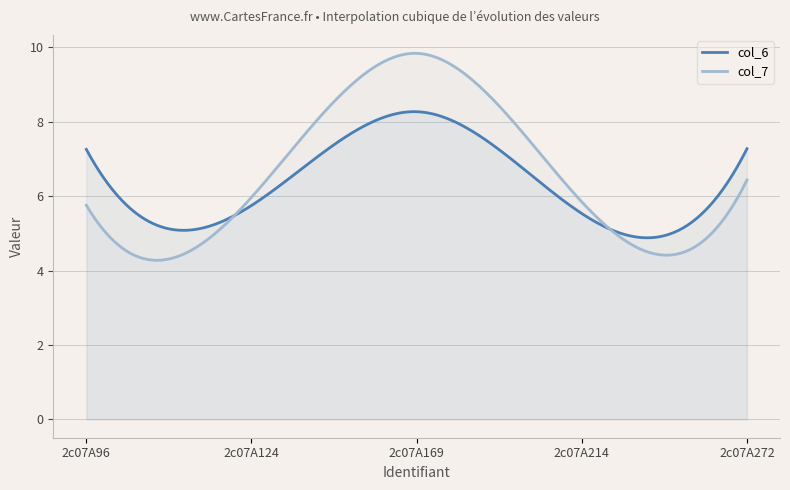

Rank the categories by col_6 value from highest to lowest.

2c07A169, 2c07A272, 2c07A96, 2c07A124, 2c07A214